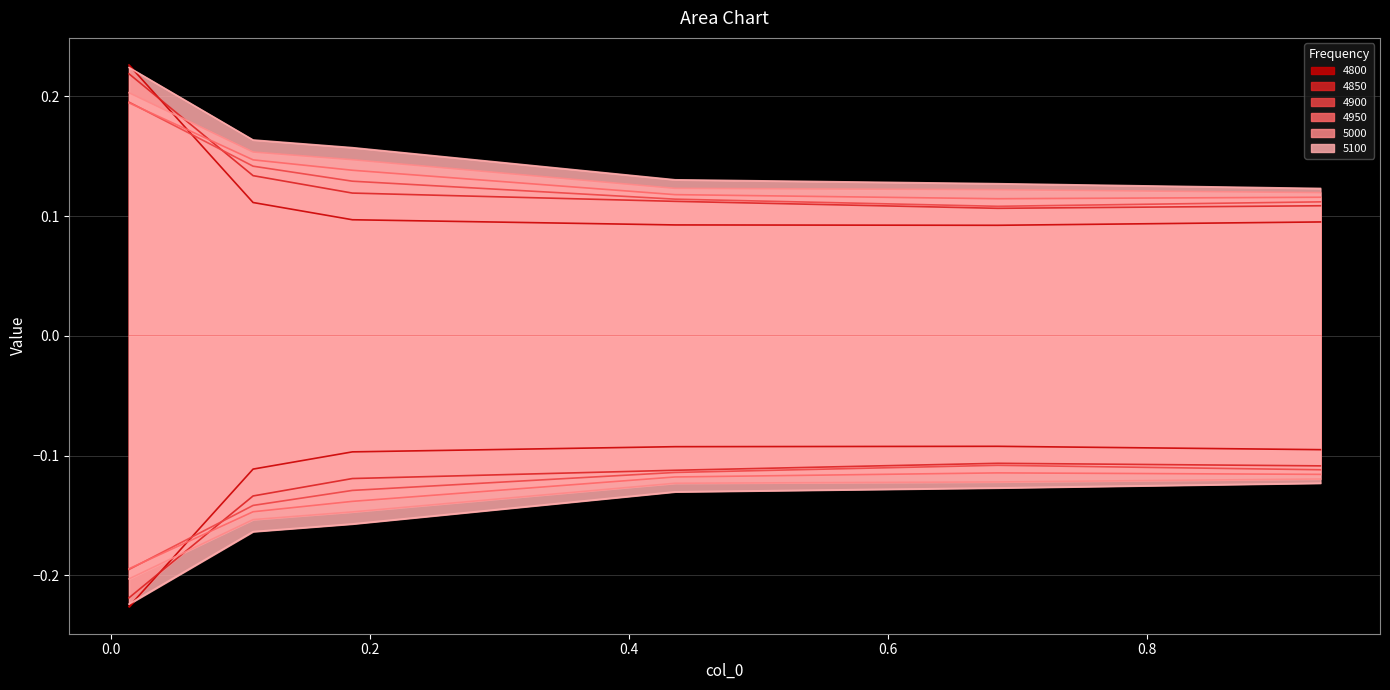

After their last crossing, which series has the higher values: 4800 or 5100?

5100